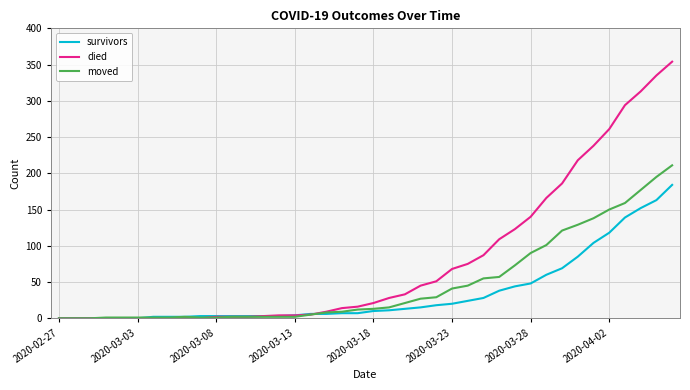

List the series in order of their overall mean, lowest first.

survivors, moved, died